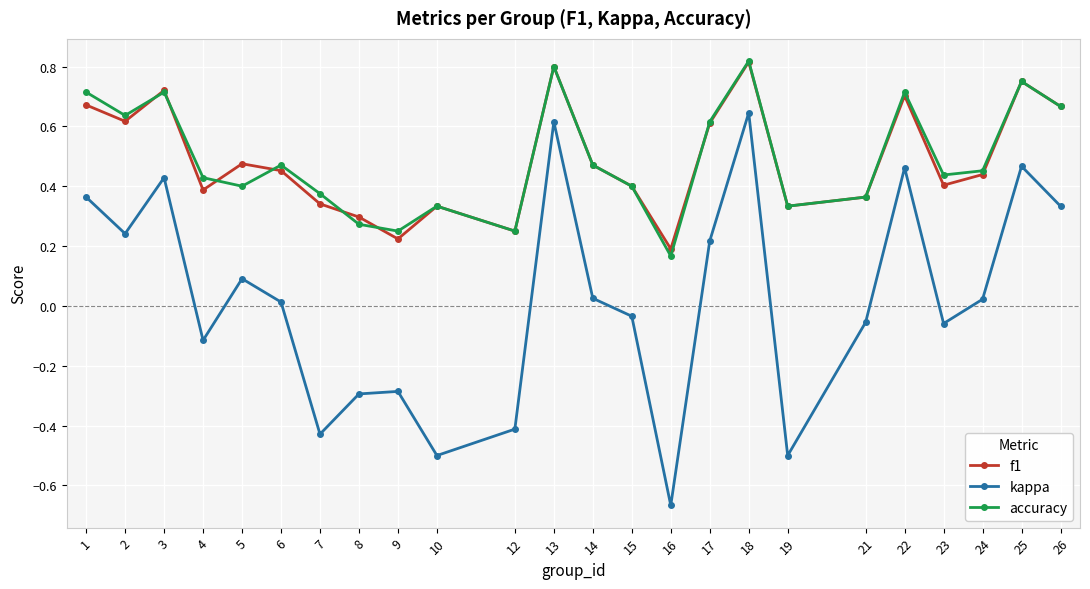

How many lines are shown in the chart?

3